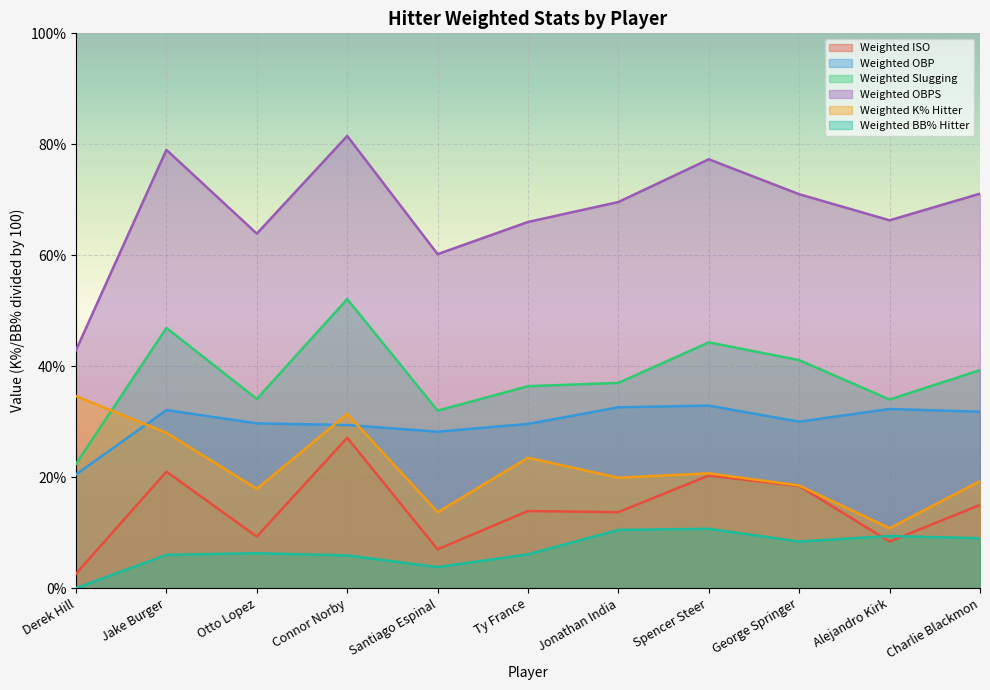

At which label does Weighted Slugging reach its minimum?

Derek Hill